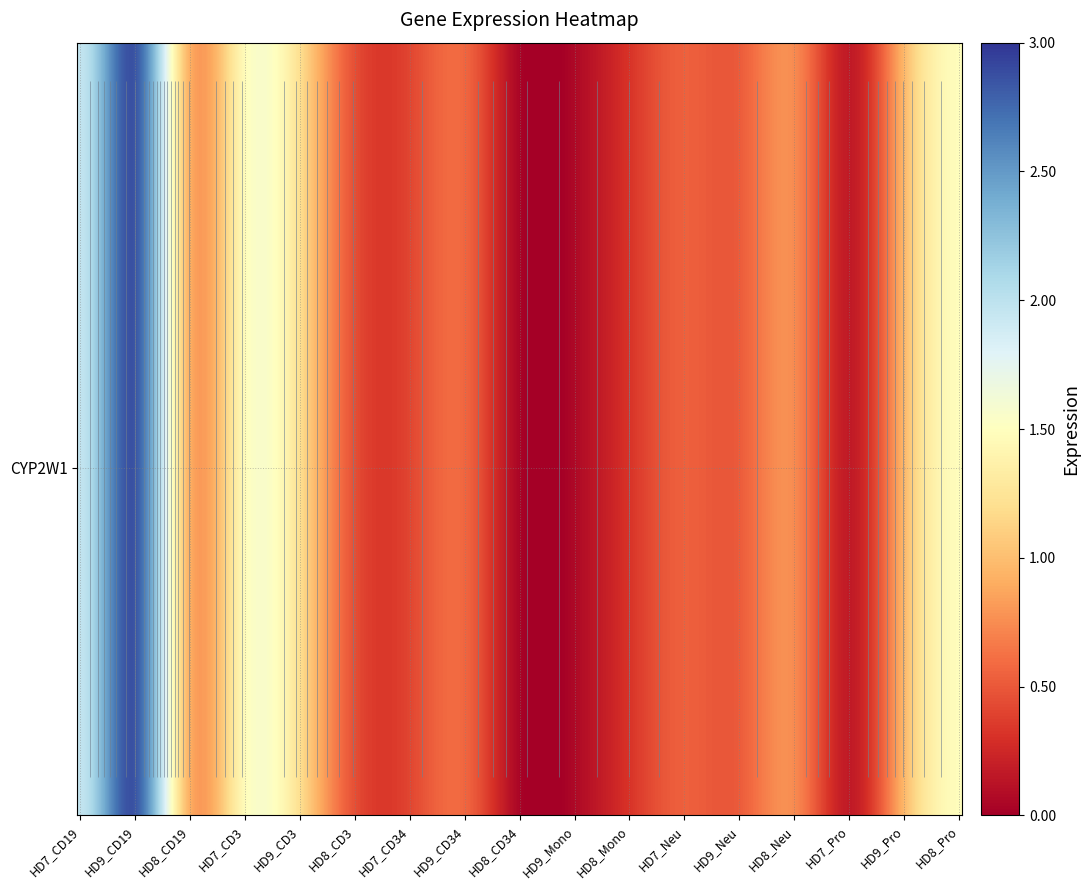

Where is the data nearest to the value 1?

HD9_Pro